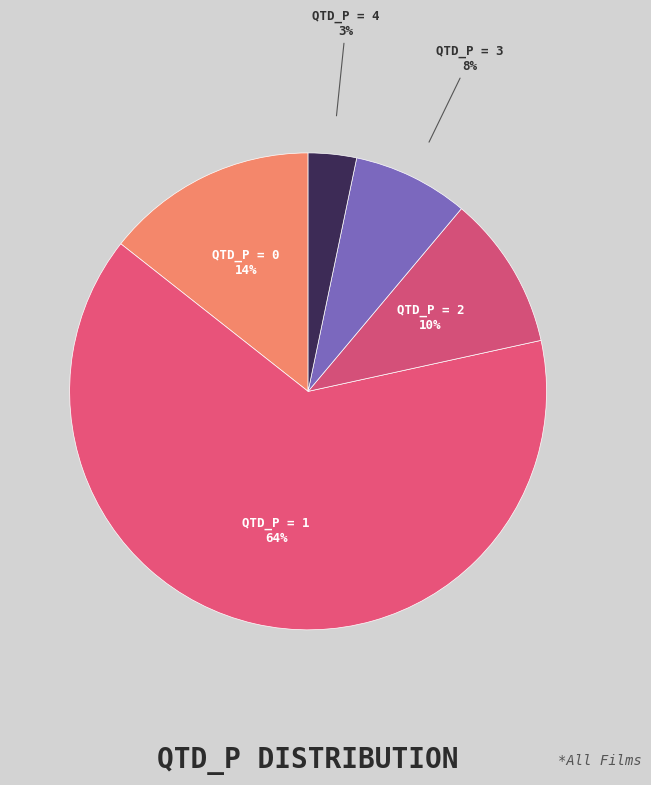

Rank the categories by value from highest to lowest.

QTD_P = 1, QTD_P = 0, QTD_P = 2, QTD_P = 3, QTD_P = 4